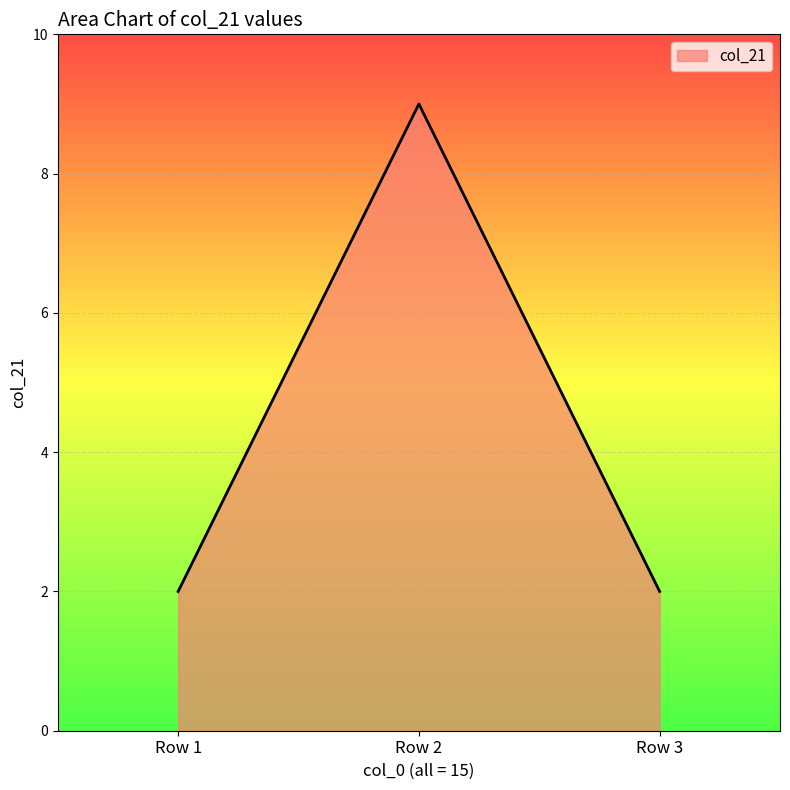

How many series are shown in this chart?

1